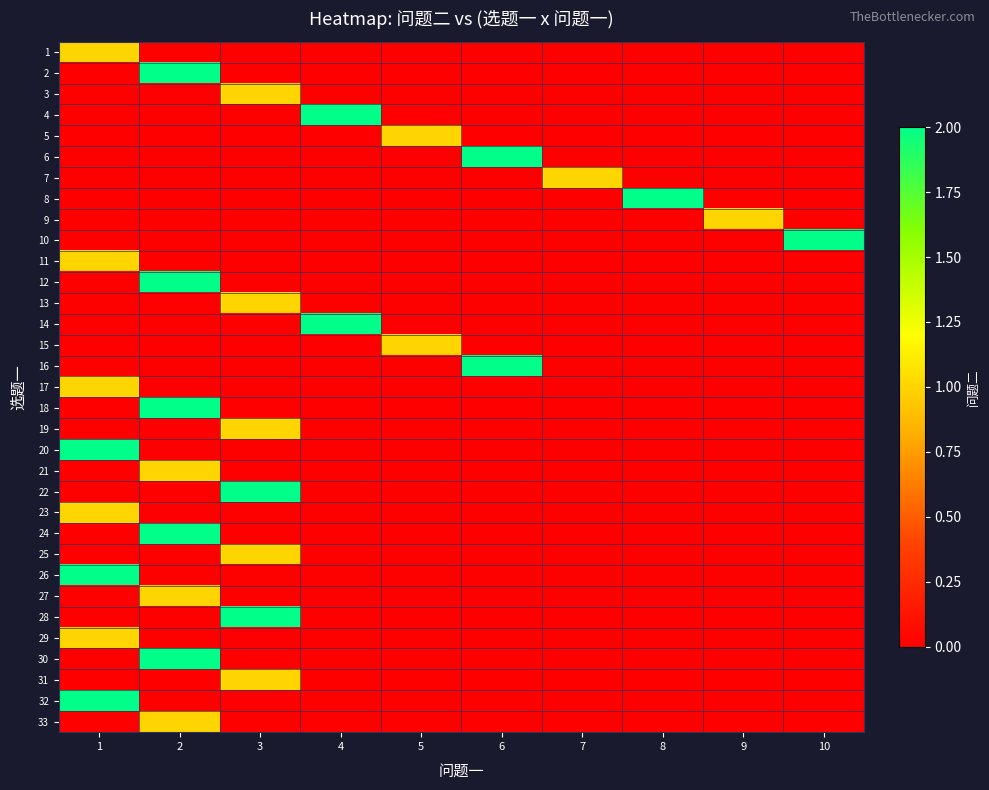

What is the spread (max minus min) of values at 10?

2